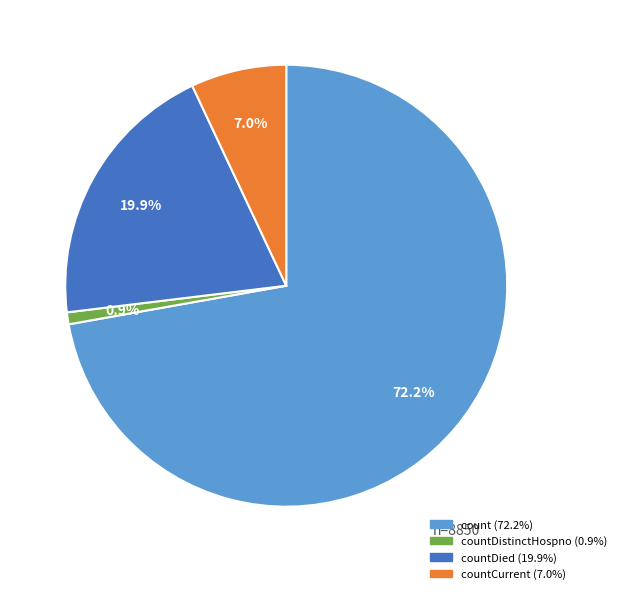

To the nearest percent, what is the average slice percentage?

25%